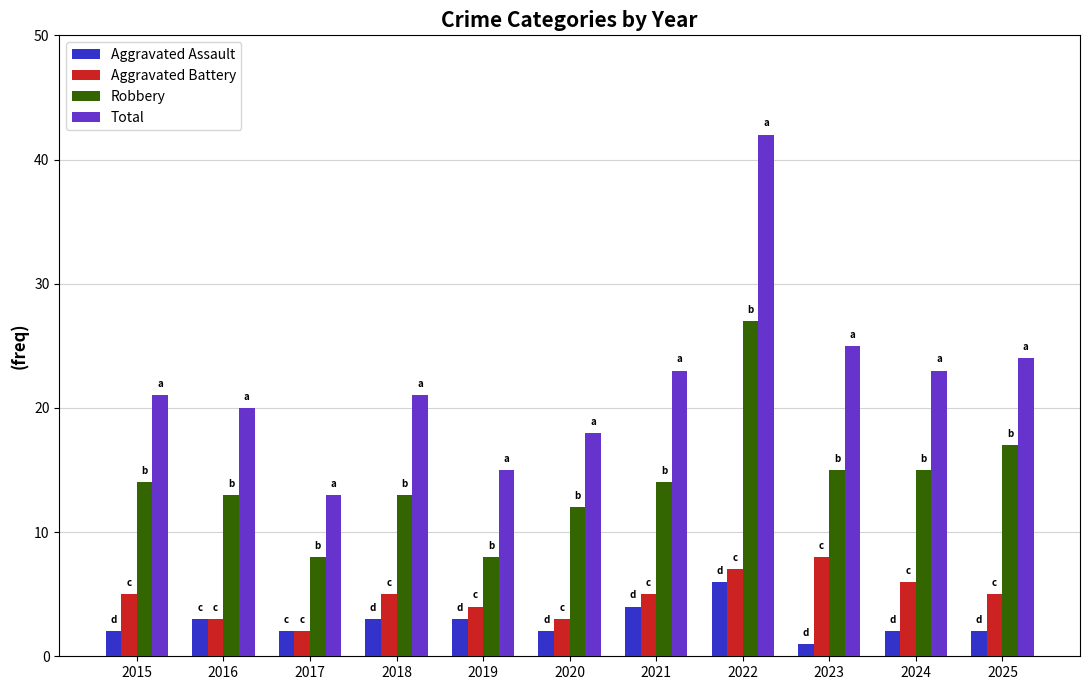

How many values in the Robbery series are below 14?

5